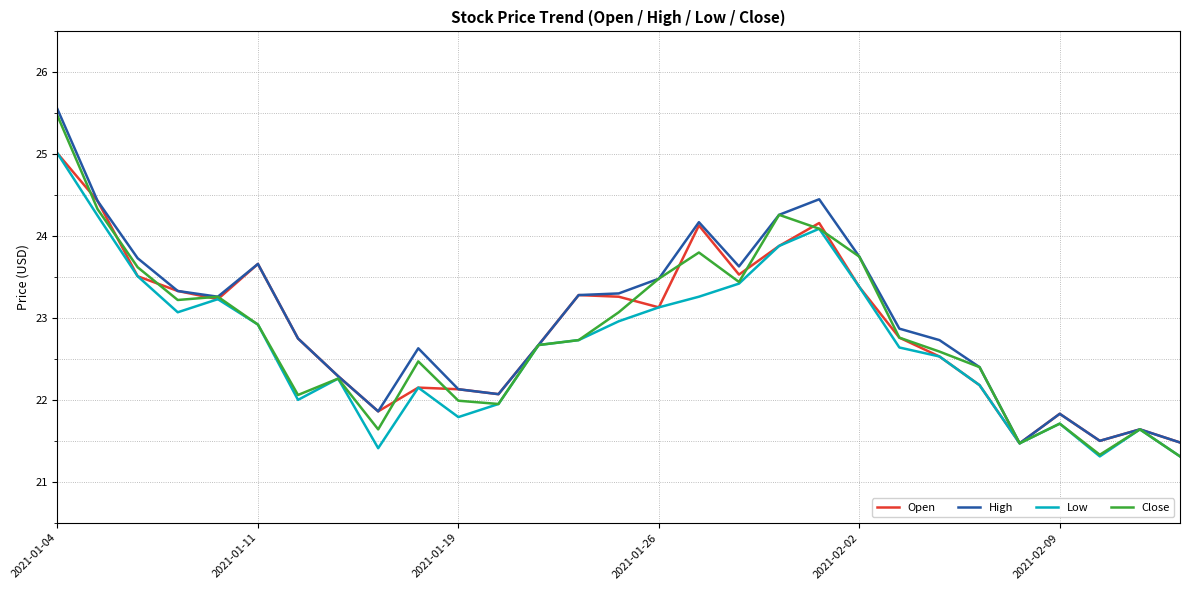

Which series has the widest spread of values?

Close